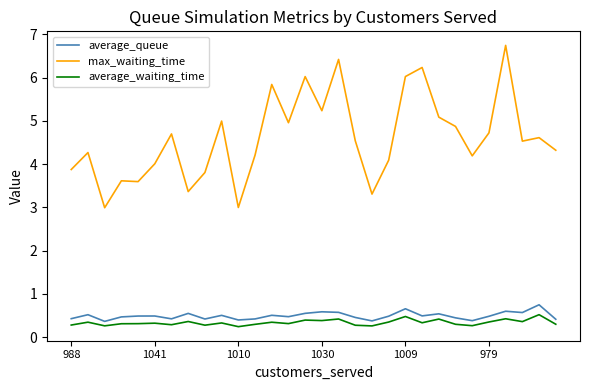

Which series has the largest total across all categories?

max_waiting_time